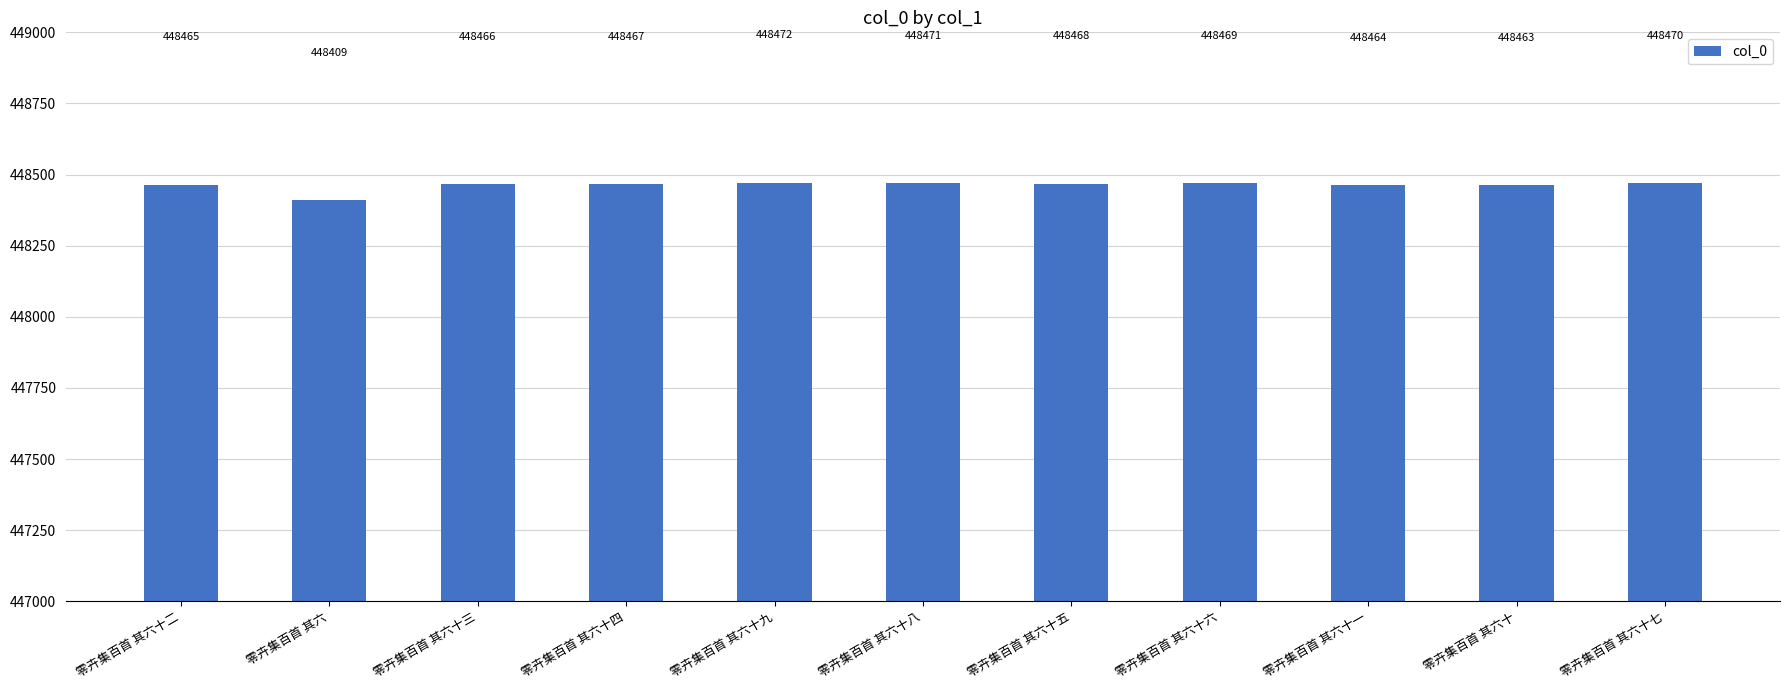

Which category has the lowest value across all series?

零卉集百首 其六